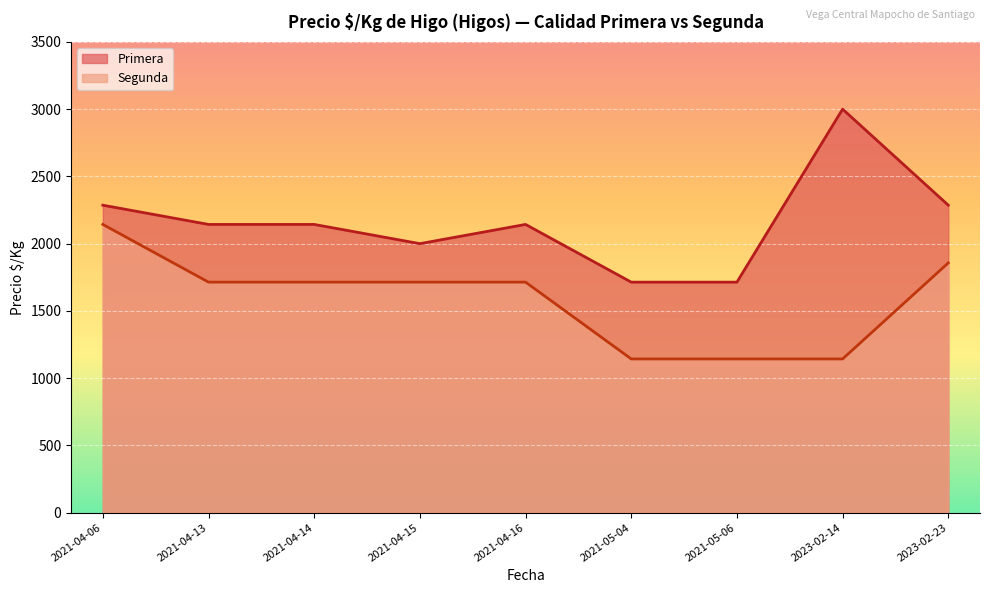

The Primera series shows 2143 at 2021-04-13. True or false?

True